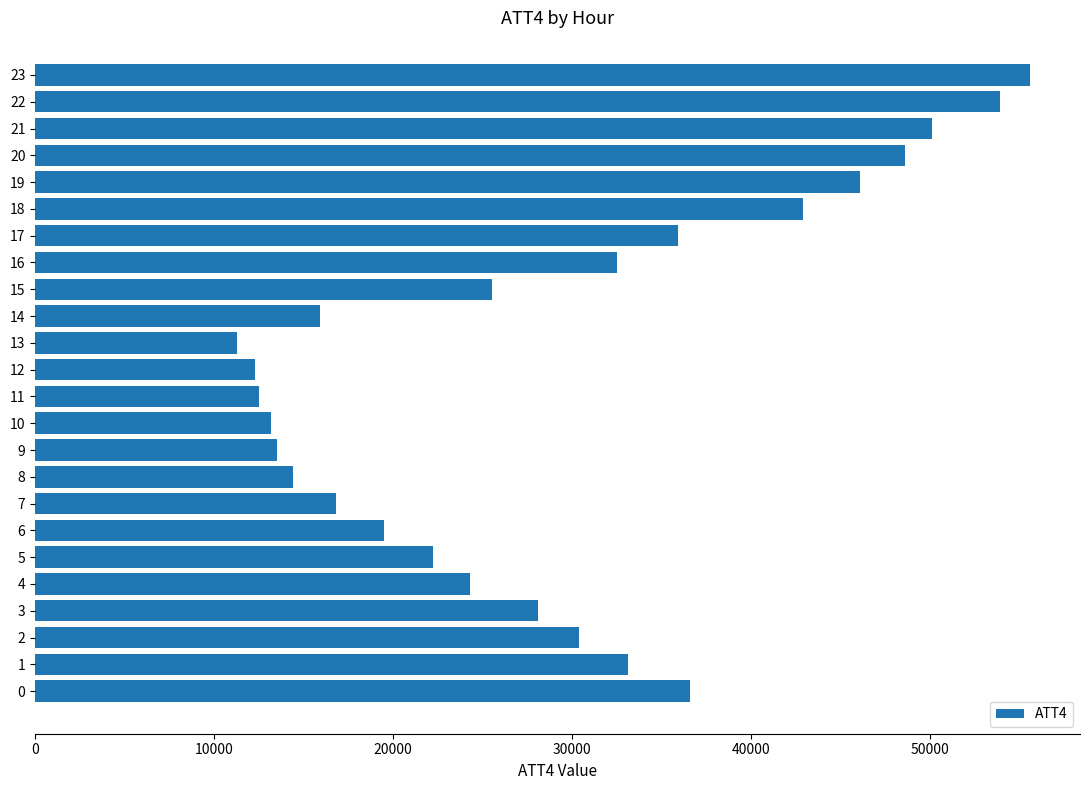

Is it true that the value at 13 is 18856?

False